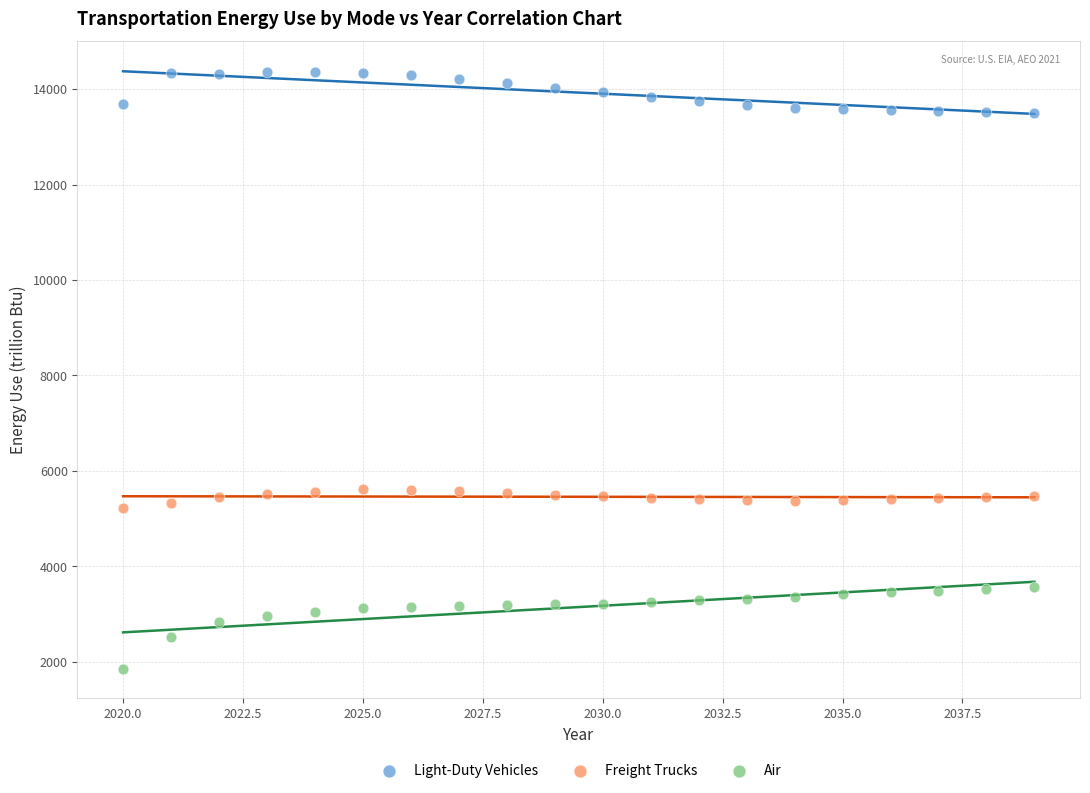

Which series reaches the minimum Y coordinate?

Air